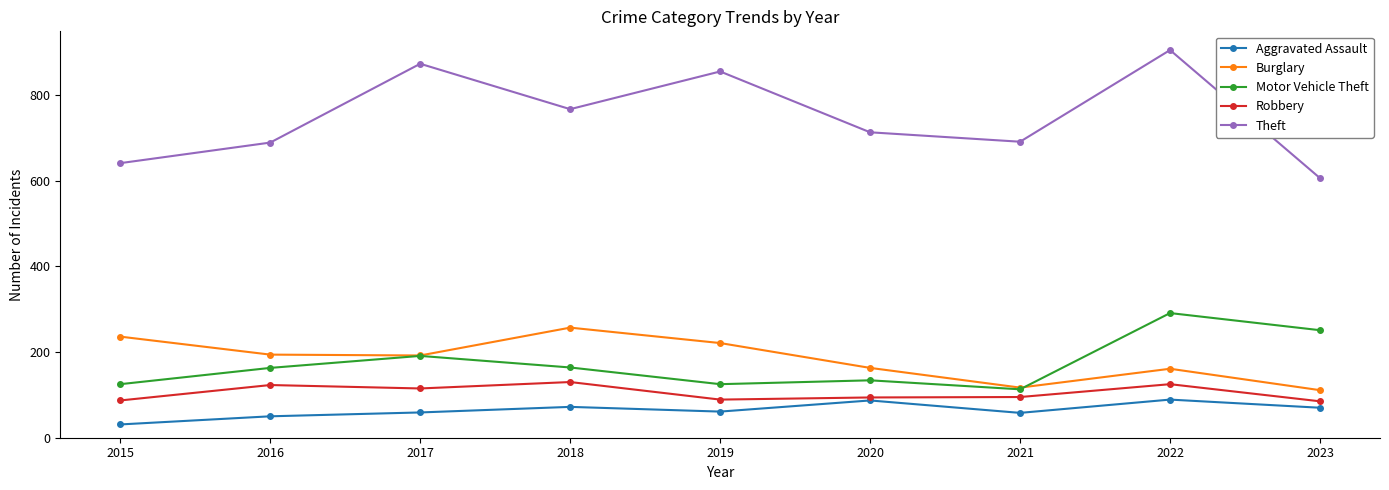

True or false: Robbery and Theft cross at least once.

False